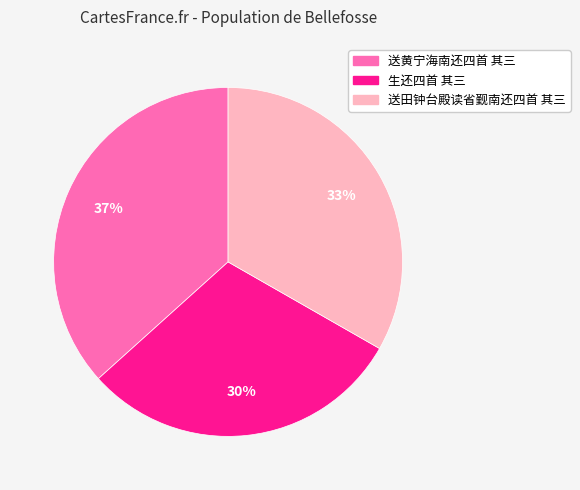

To the nearest percent, what portion does 生还四首 其三 represent?

30%